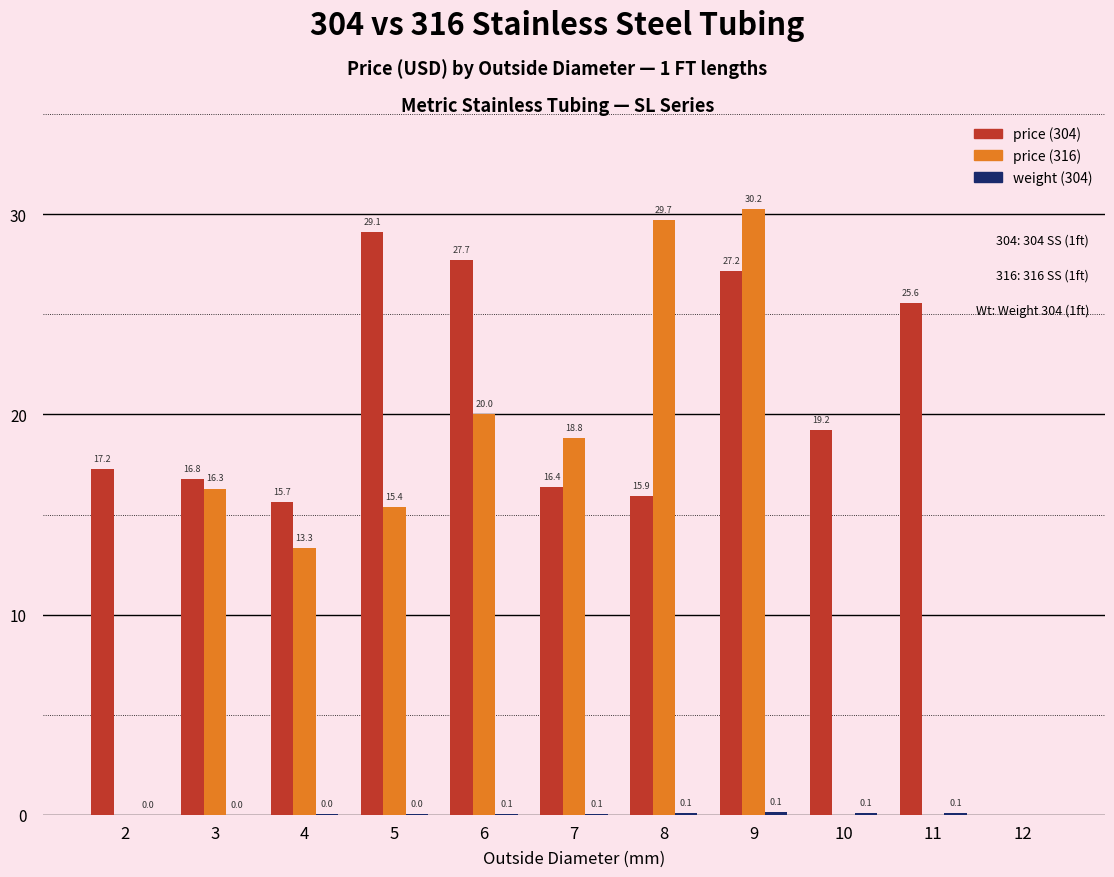

Is it true that price (304) equals 6.6 at 7?

False